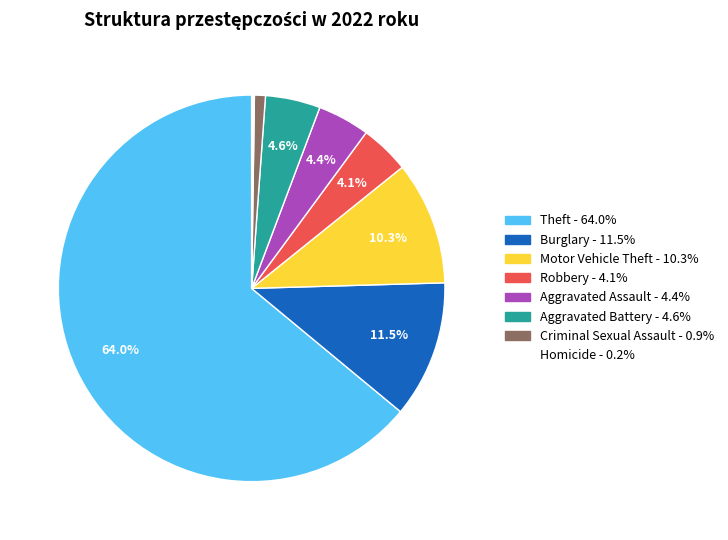

Is there a majority slice in this chart?

Yes